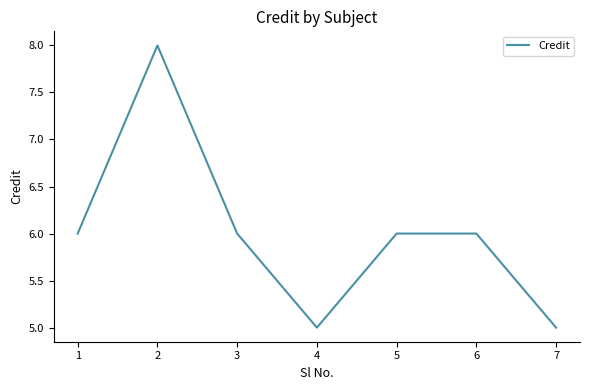

Where is the first local minimum?

4